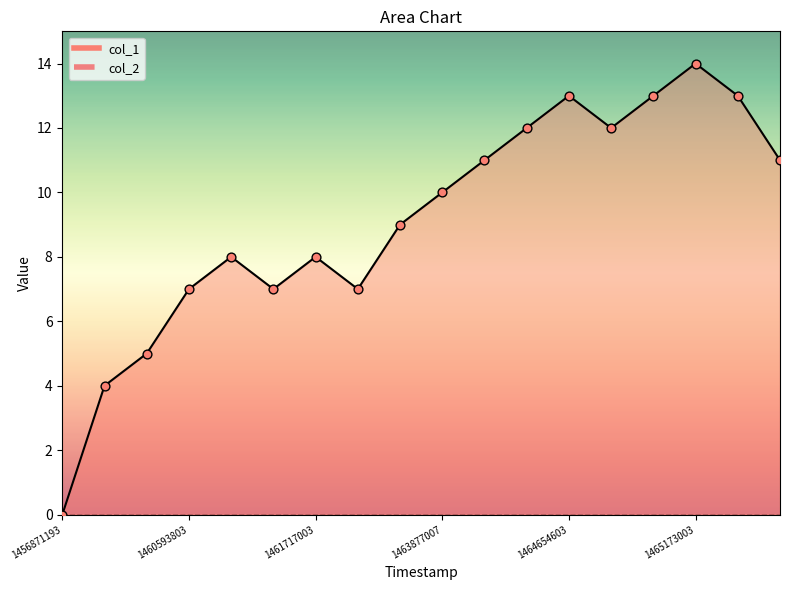

Between 1461198603 and 1465864203, which is larger?

1465864203